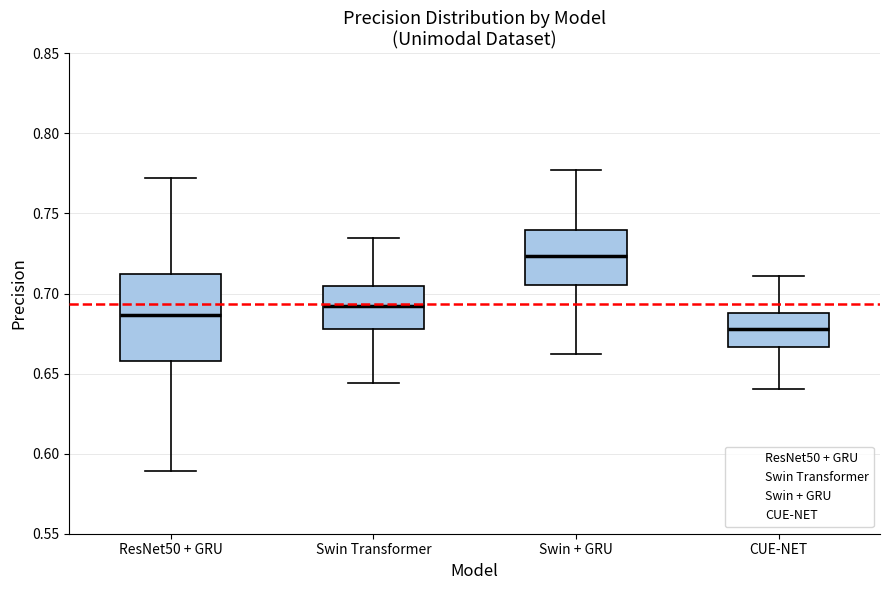

Which box's median line is the highest?

Swin + GRU